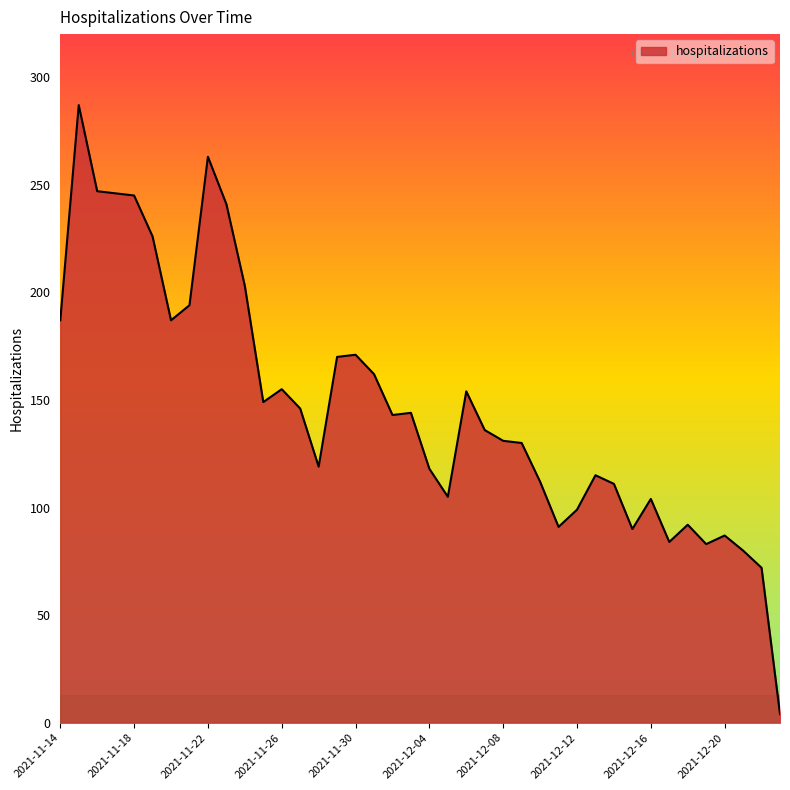

What is the minimum value shown in the chart?

4